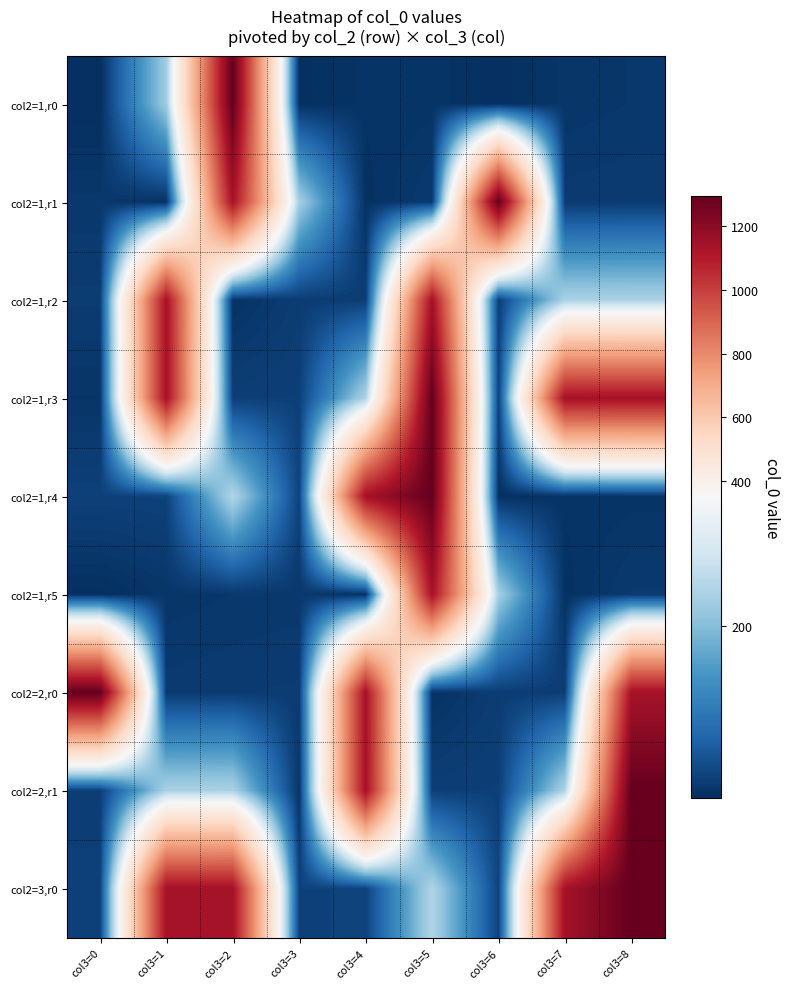

Reading left to right, list all the values displayed in this chart.

col2=1,r0: col3=0=1	col3=1=225	col3=2=1293	col3=3=3	col3=4=7	col3=5=8	col3=6=2	col3=7=10	col3=8=12
col2=1,r1: col3=0=13	col3=1=4	col3=2=1133	col3=3=231	col3=4=5	col3=5=15	col3=6=1294	col3=7=16	col3=8=17
col2=1,r2: col3=0=18	col3=1=1134	col3=2=6	col3=3=19	col3=4=20	col3=5=1135	col3=6=21	col3=7=237	col3=8=238
col2=1,r3: col3=0=9	col3=1=1136	col3=2=22	col3=3=23	col3=4=241	col3=5=1295	col3=6=24	col3=7=1137	col3=8=1138
col2=1,r4: col3=0=25	col3=1=26	col3=2=244	col3=3=27	col3=4=1139	col3=5=1293	col3=6=3	col3=7=7	col3=8=8
col2=1,r5: col3=0=2	col3=1=10	col3=2=12	col3=3=13	col3=4=4	col3=5=1133	col3=6=231	col3=7=5	col3=8=15
col2=2,r0: col3=0=1294	col3=1=16	col3=2=17	col3=3=18	col3=4=1134	col3=5=6	col3=6=19	col3=7=20	col3=8=1135
col2=2,r1: col3=0=21	col3=1=237	col3=2=238	col3=3=9	col3=4=1136	col3=5=22	col3=6=23	col3=7=241	col3=8=1295
col2=3,r0: col3=0=24	col3=1=1137	col3=2=1138	col3=3=25	col3=4=26	col3=5=244	col3=6=27	col3=7=1139	col3=8=1293